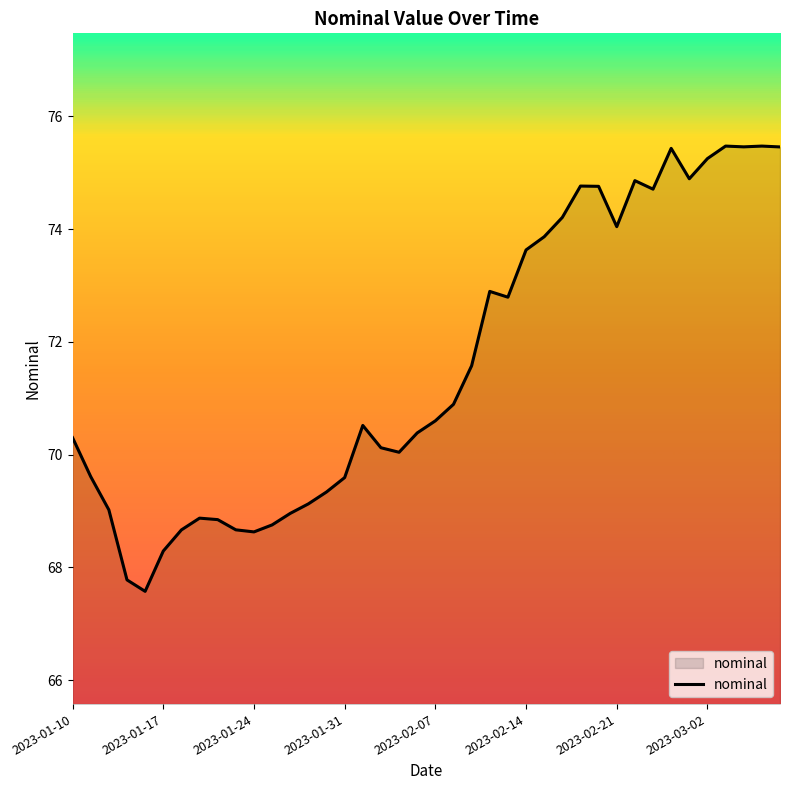

What is the maximum value shown in the chart?

75.5